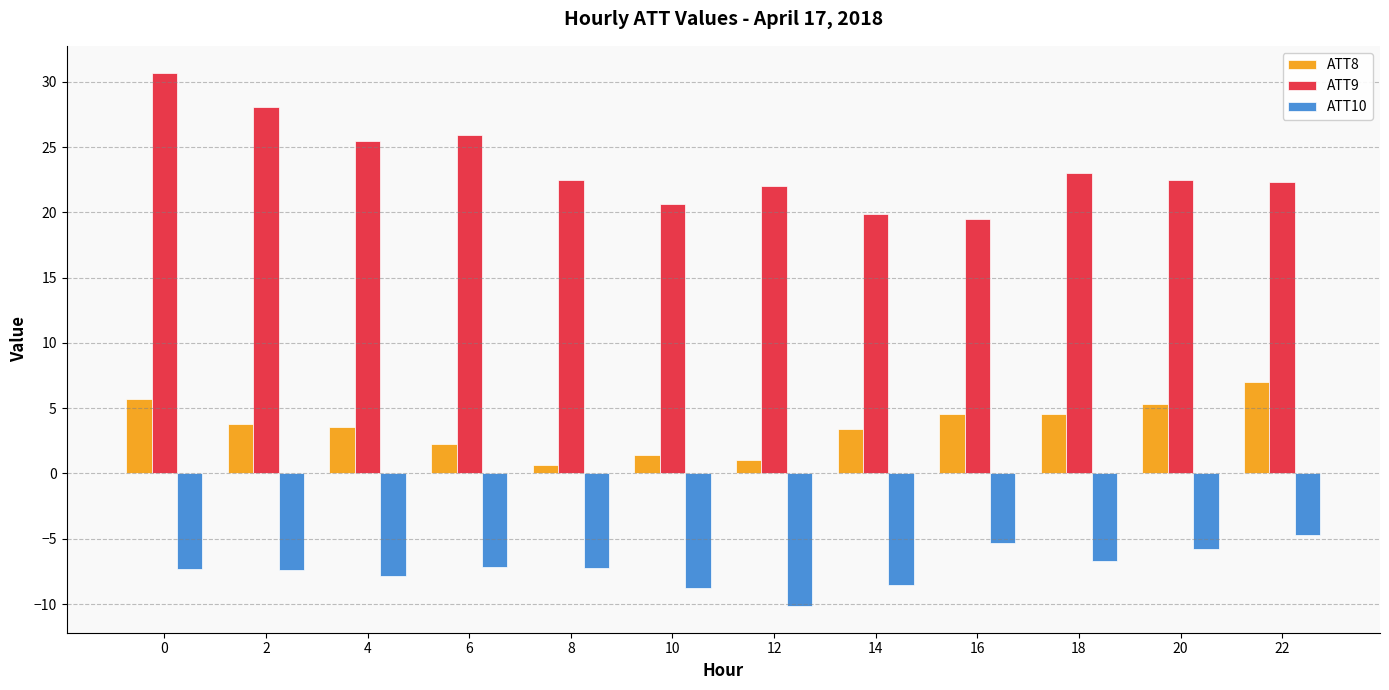

What is the average value of the ATT8 series?

3.6